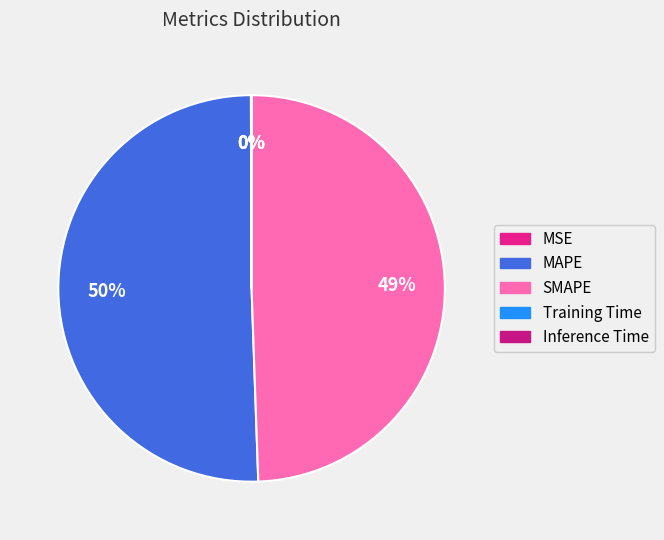

Combined, do SMAPE and MAPE account for over 50%?

Yes